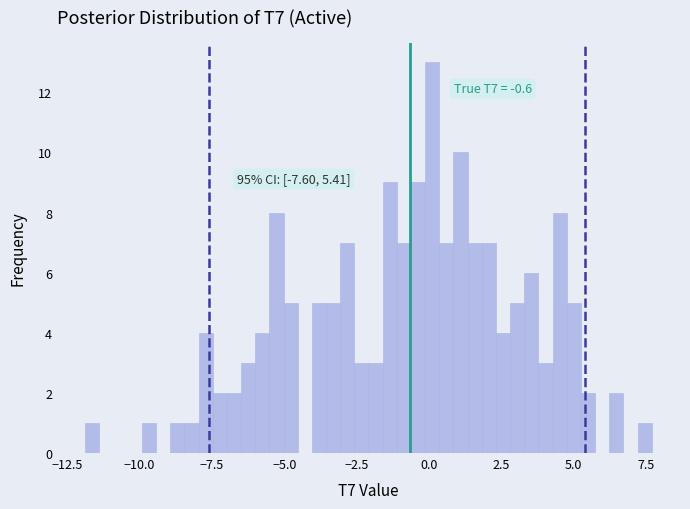

Read against the x-axis, roughly where is the centre of the tallest bar?

0.0